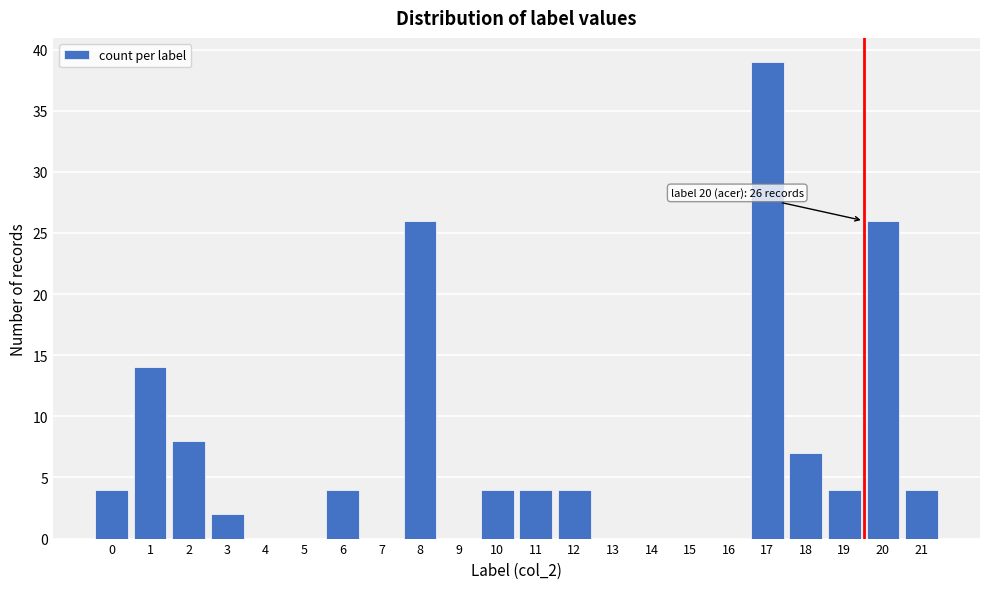

Reading left to right, what are all the values shown in this chart?

0=4	1=14	2=8	3=2	4=0	5=0	6=4	7=0	8=26	9=0	10=4	11=4	12=4	13=0	14=0	15=0	16=0	17=39	18=7	19=4	20=26	21=4